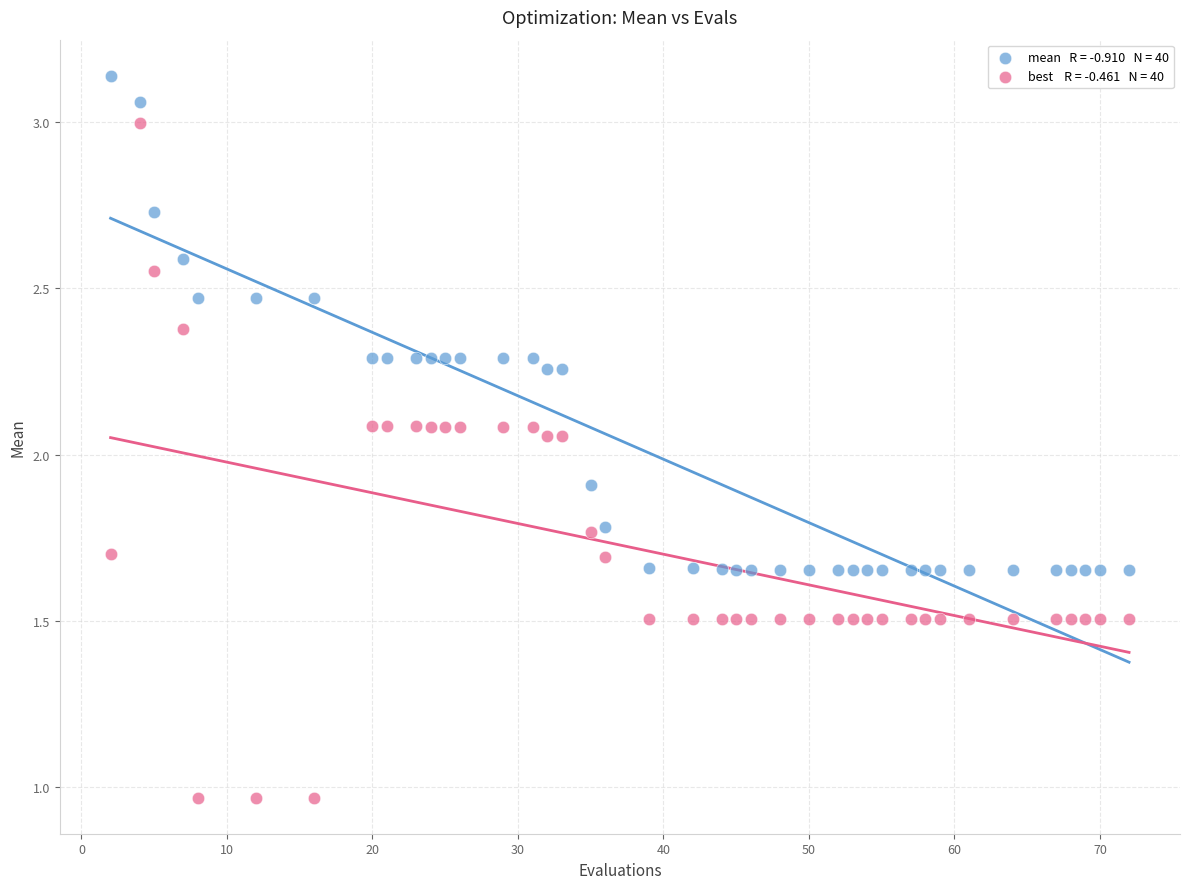

Across all data points, what is the range of X values (max minus min)?

70.0